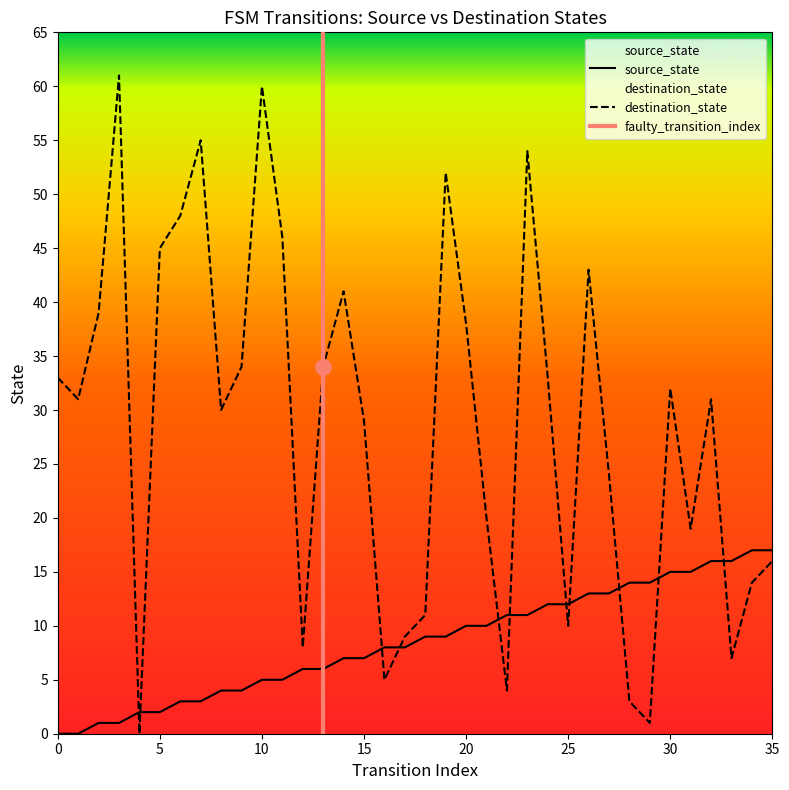

Is the value of destination_state at 19 greater than the value of source_state at 25?

Yes